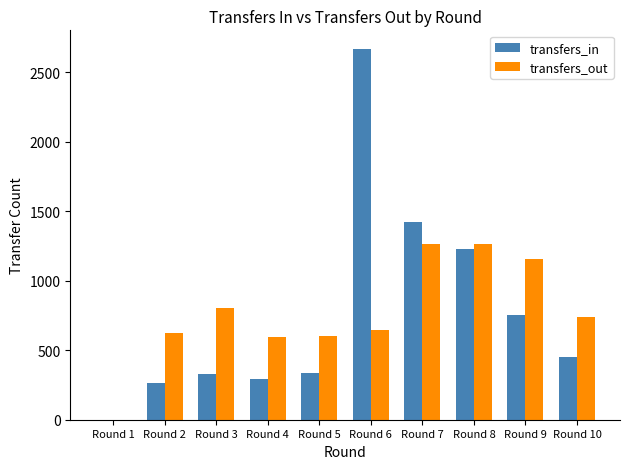

The transfers_out series shows 1011 at Round 6. True or false?

False